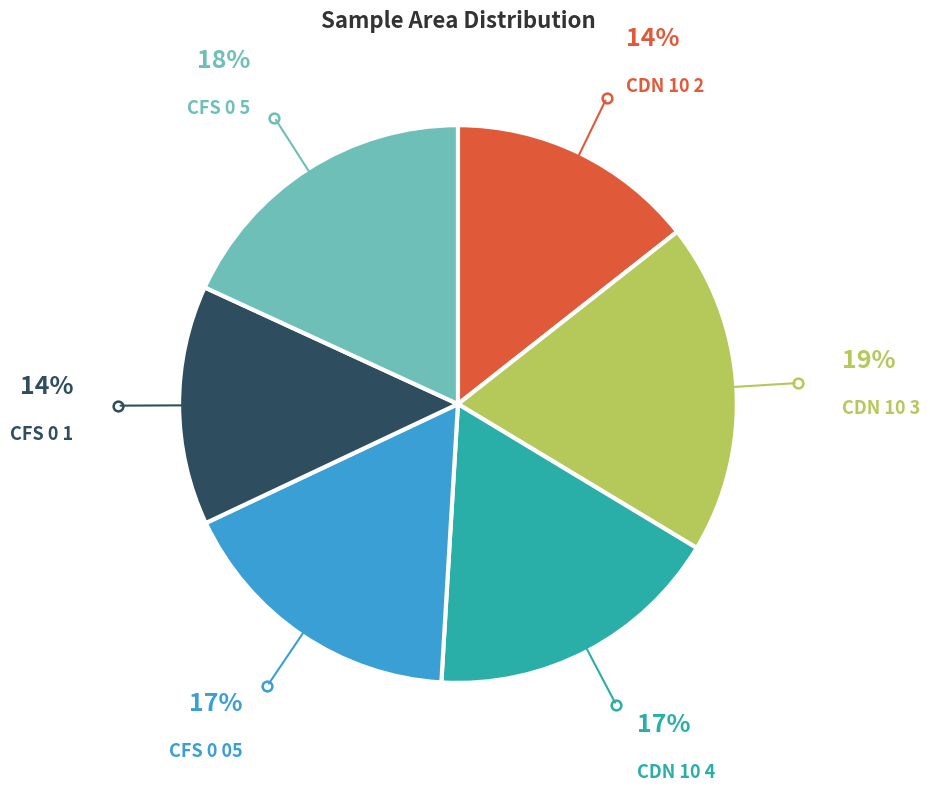

To the nearest percent, what is the difference between the largest and smallest slice percentages?

5%